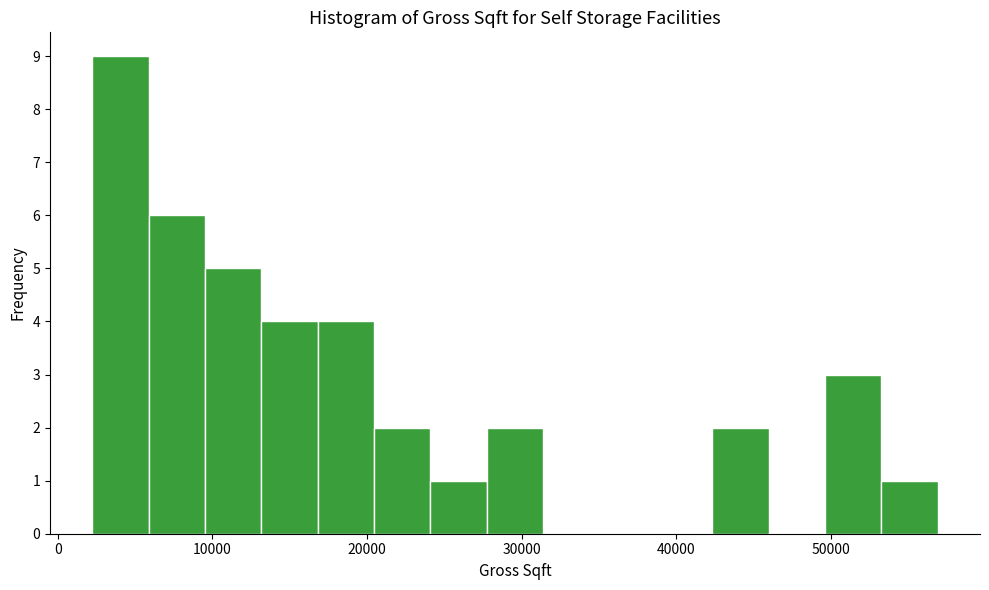

Read against the x-axis, roughly where is the centre of the tallest bar?

4000